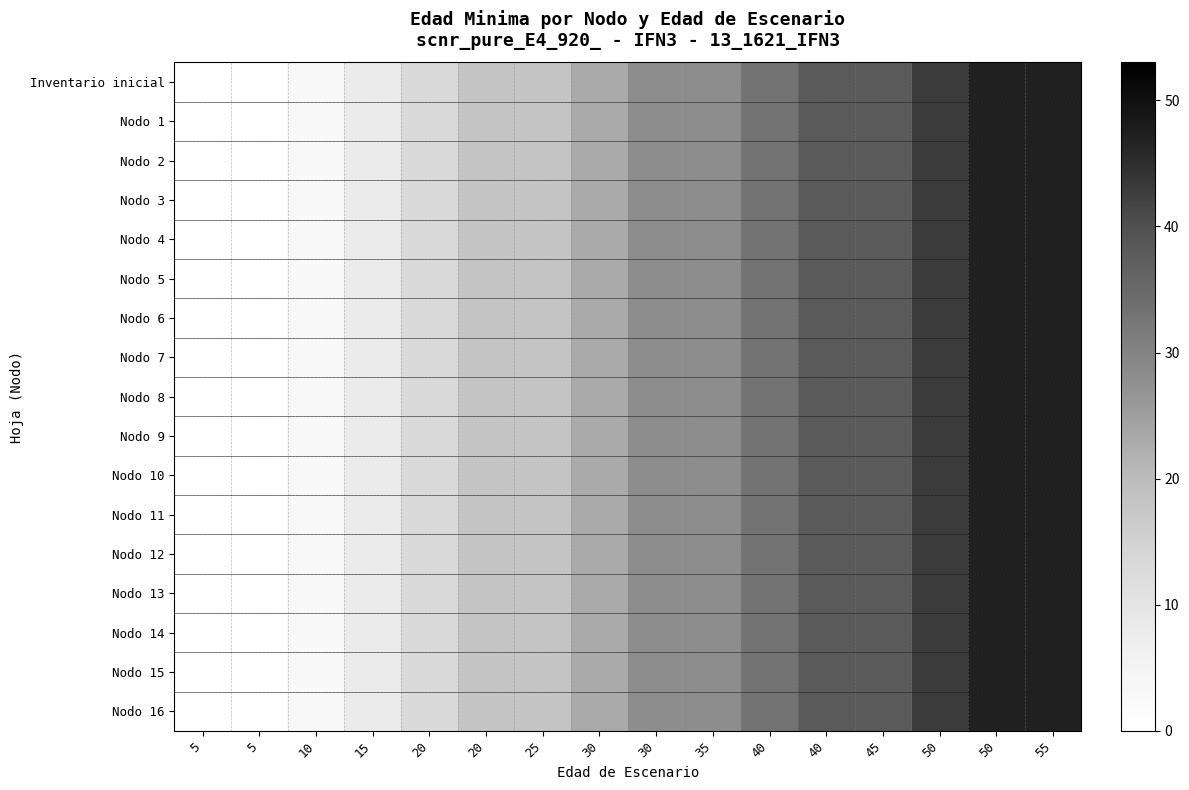

At how many categories does at least one series exceed 22?

9